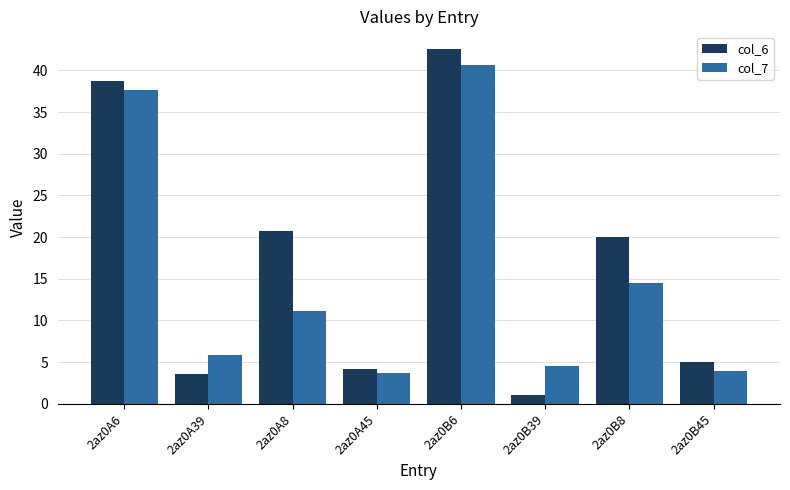

Is it true that col_6 equals 38.7 at 2az0A6?

True